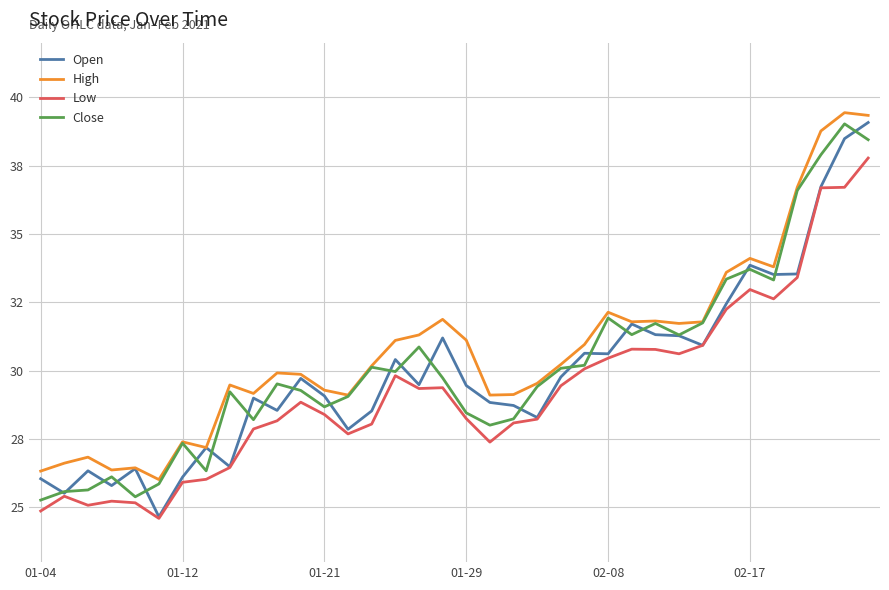

What is the average value of the Close series?

30.2